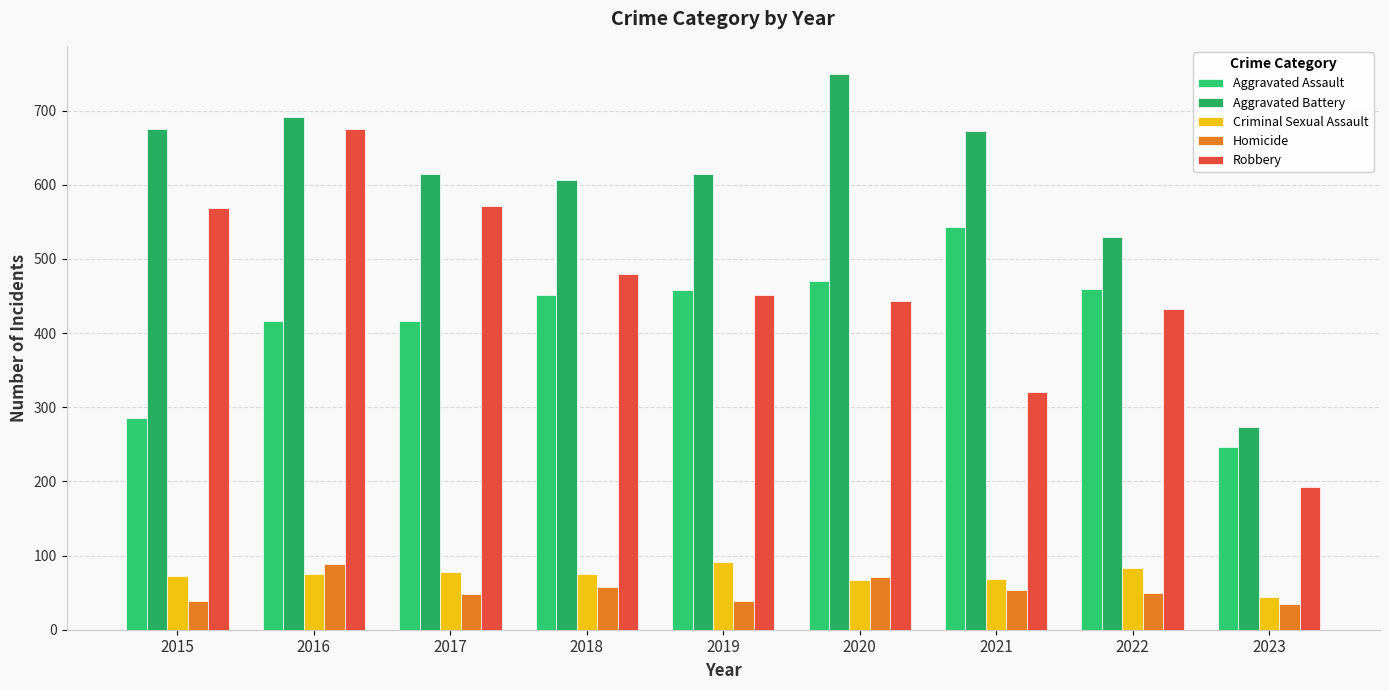

Which series has the largest range (max minus min)?

Robbery